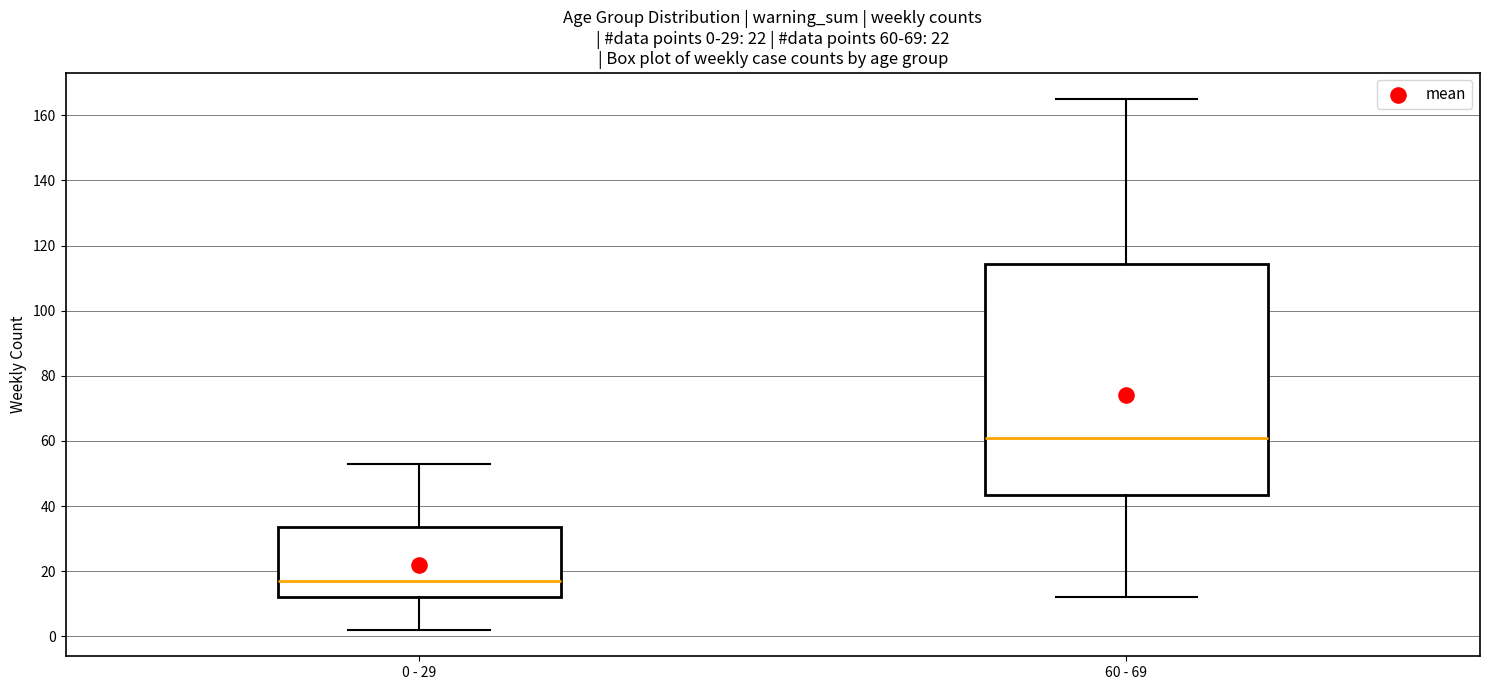

Which box is the tallest, from its lower edge to its upper edge?

60 - 69